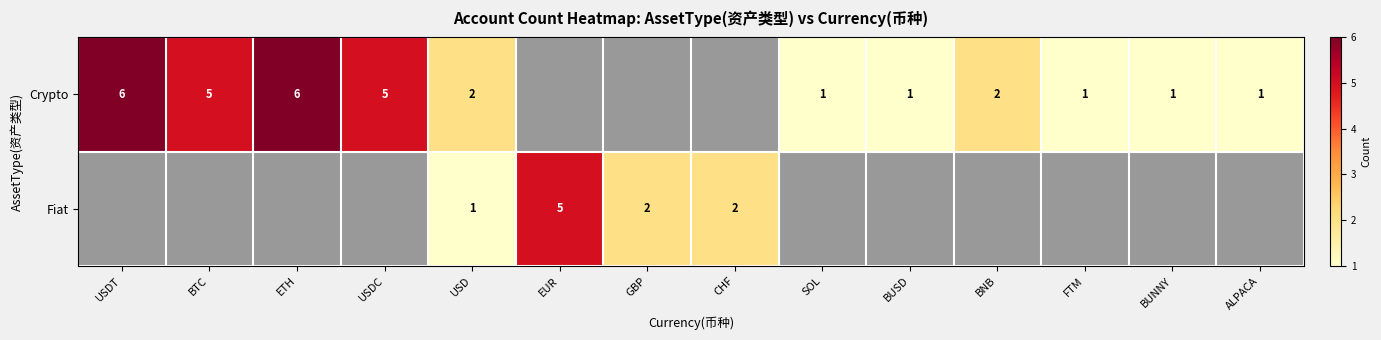

True or false: Fiat has a value of 3 at EUR.

False